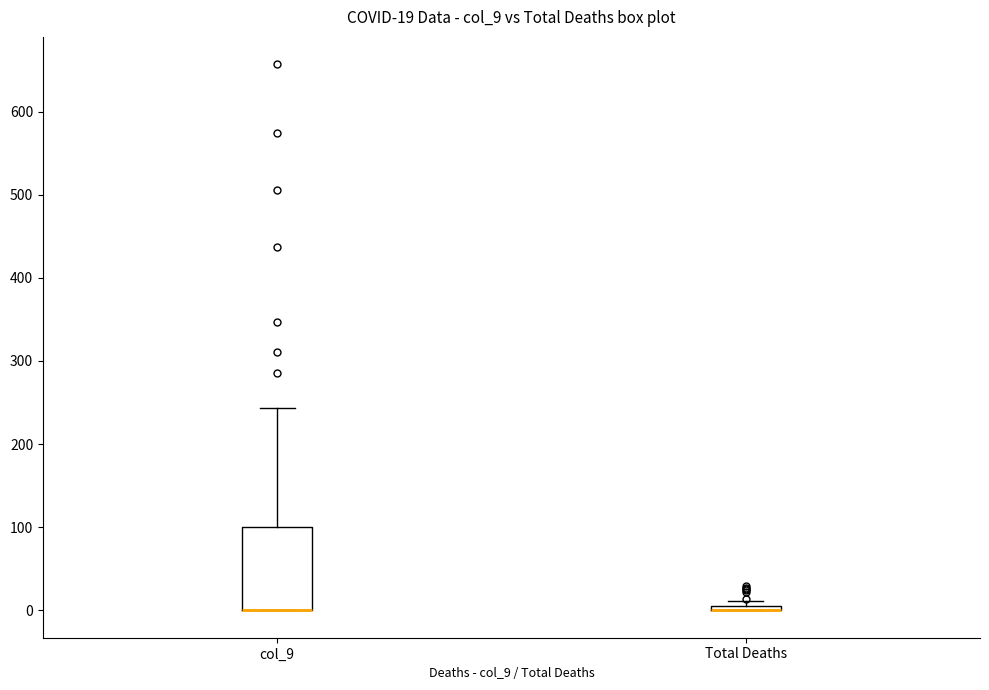

Comparing the boxes themselves (not the whiskers), which one is the tallest?

col_9